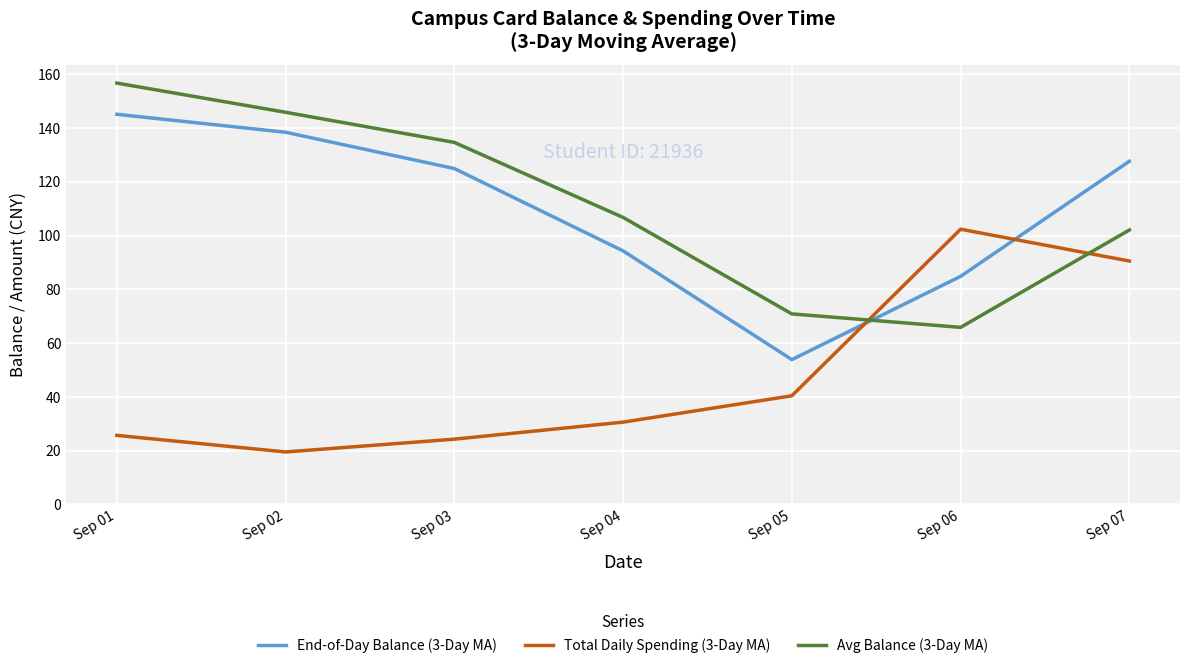

True or false: Total Daily Spending (3-Day MA) has a value of 155.4 at Sep 06.

False